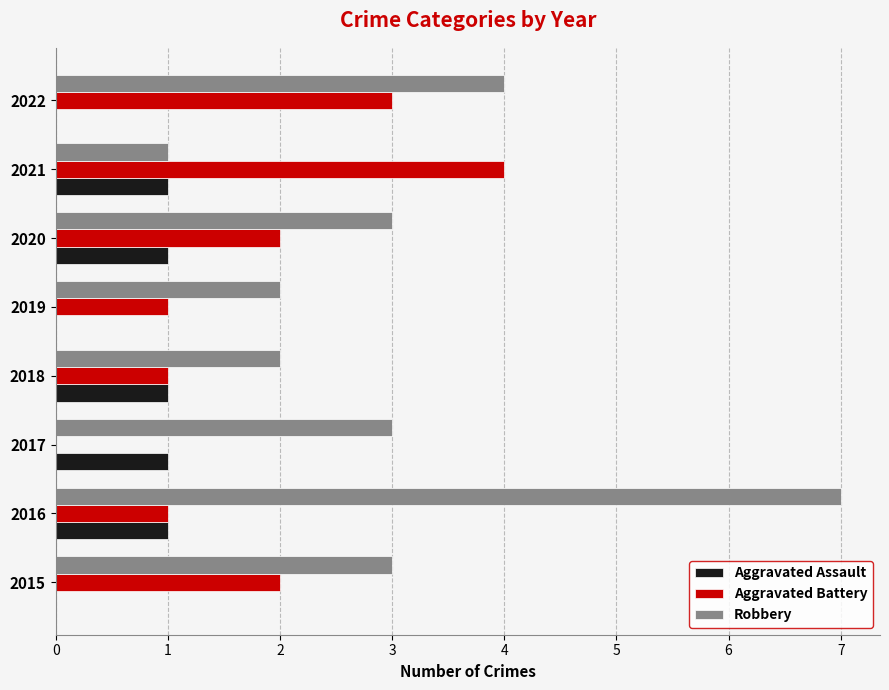

What is the highest value of the Robbery series?

7